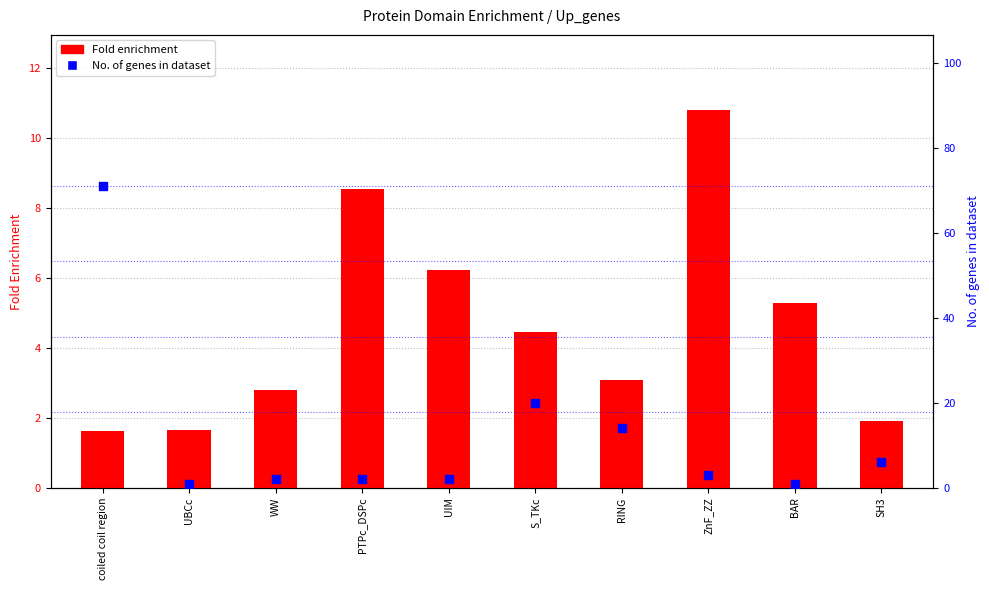

At how many categories does at least one series exceed 63?

1